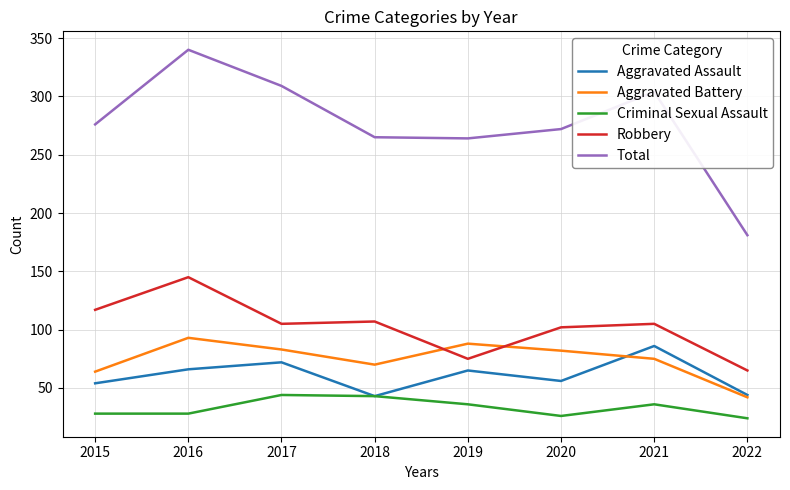

The Aggravated Battery series shows 65 at 2022. True or false?

False